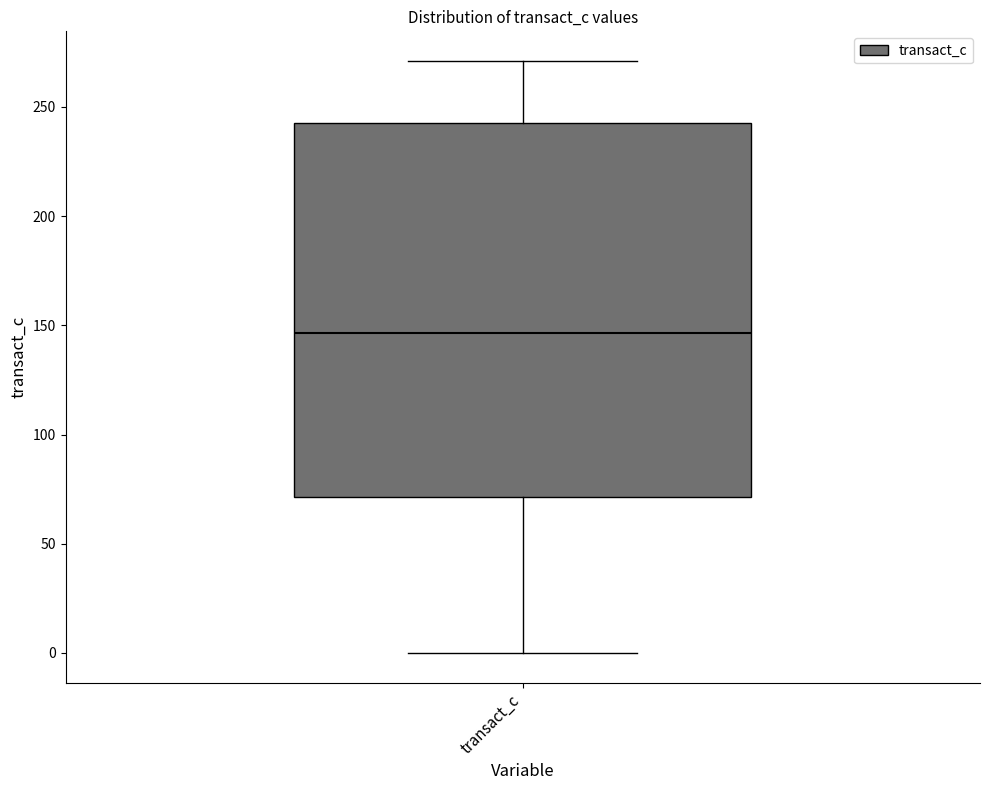

Where is the upper edge of the box for transact_c on the y-axis? The values are not printed on the chart, so give them approximately, as read against the axis.

240